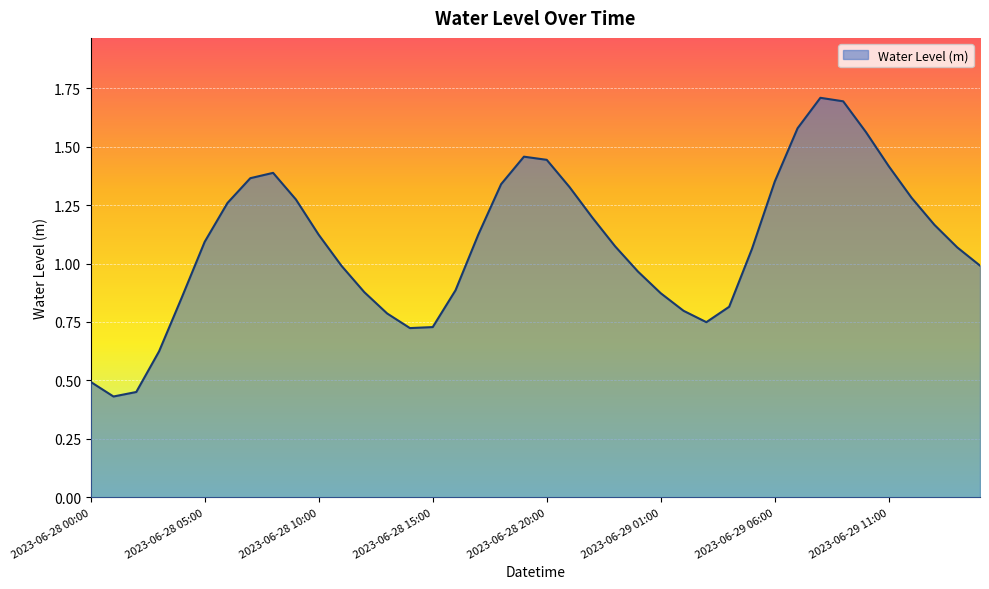

Is this an area chart (filled region under the line)?

Yes